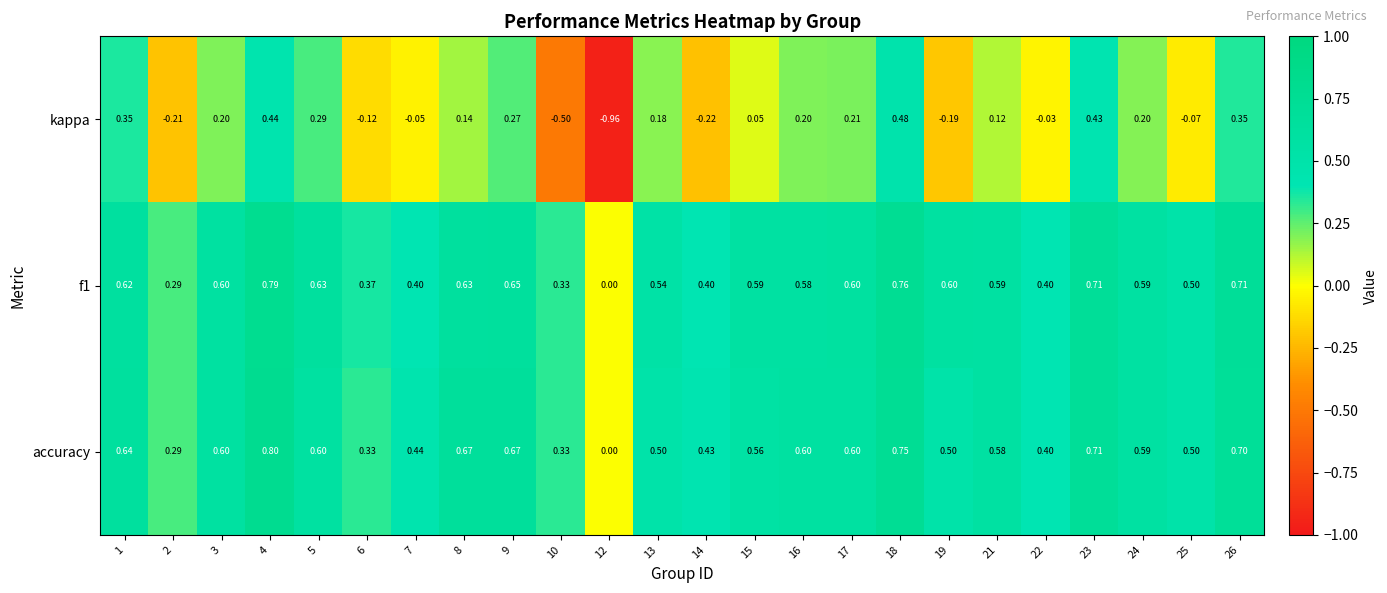

Which series has the largest range (max minus min)?

kappa